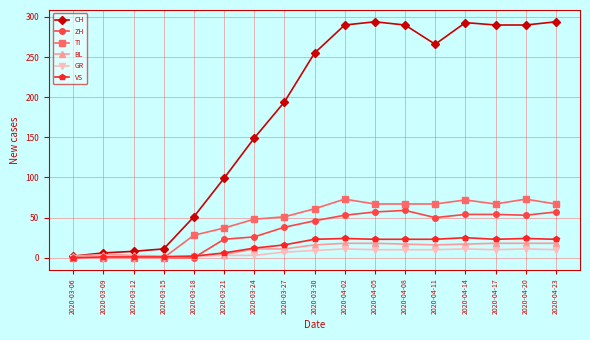

What is the label of the 1st point from the left?

2020-03-06